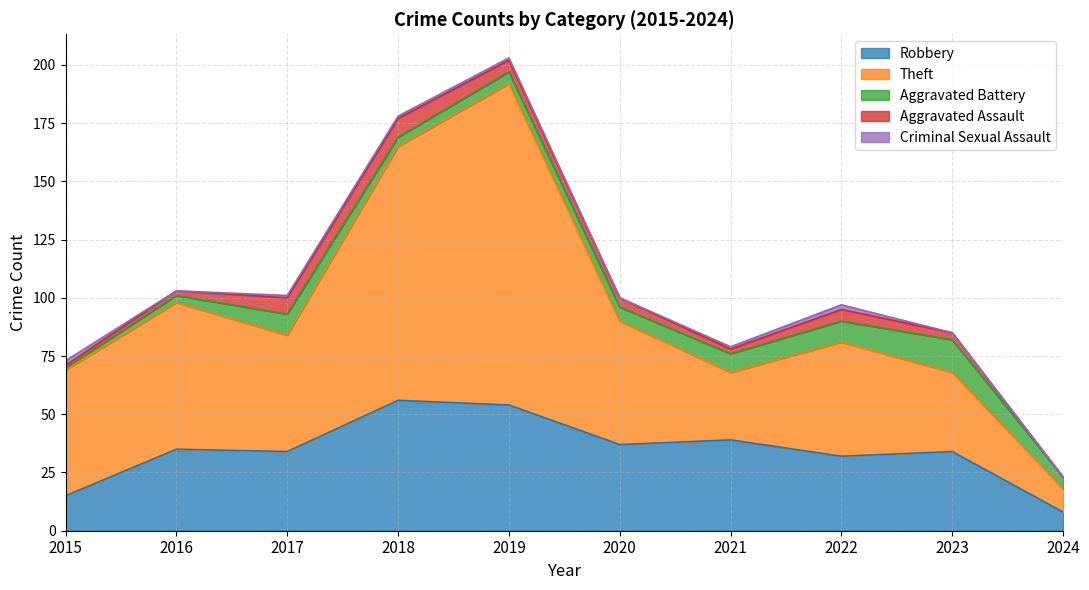

What is the difference between the Aggravated Battery values at 2020 and 2024?

1